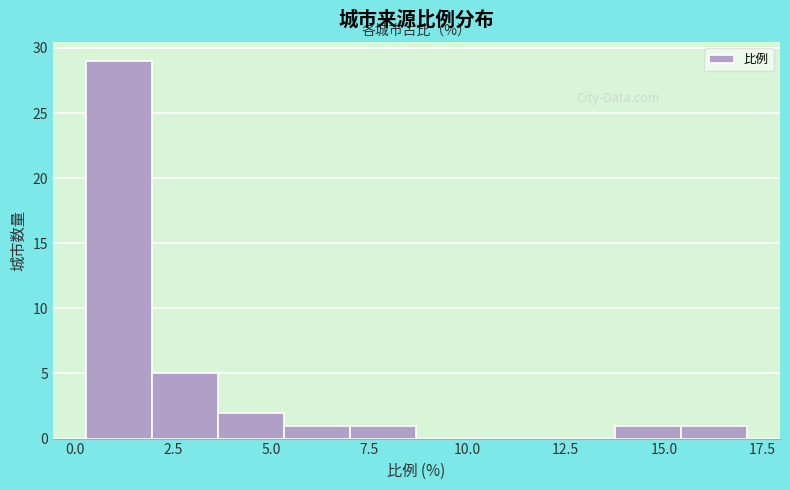

Read against the x-axis, roughly where is the centre of the tallest bar?

1.0